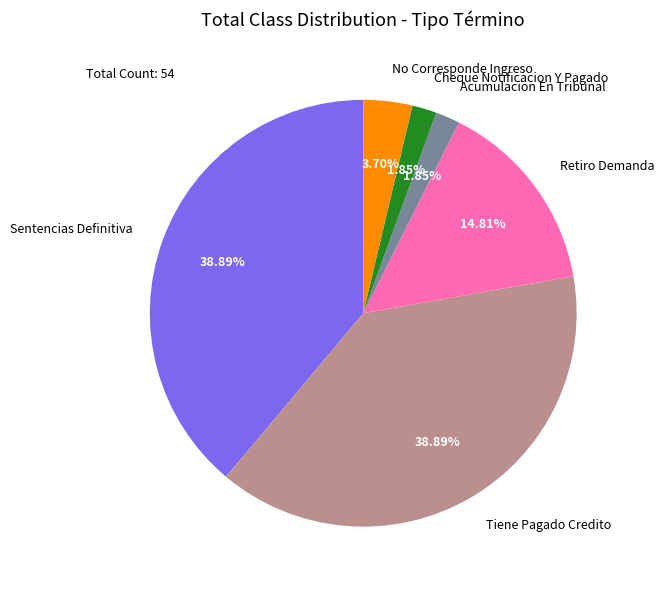

What percentage is the Retiro Demanda slice, to the nearest percent?

15%